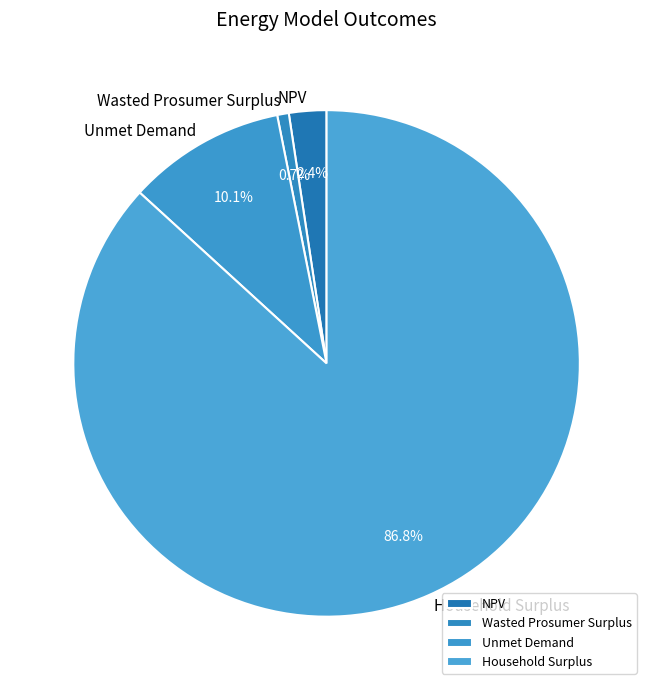

What is the ratio of the value at NPV to the value at Wasted Prosumer Surplus?

3.2